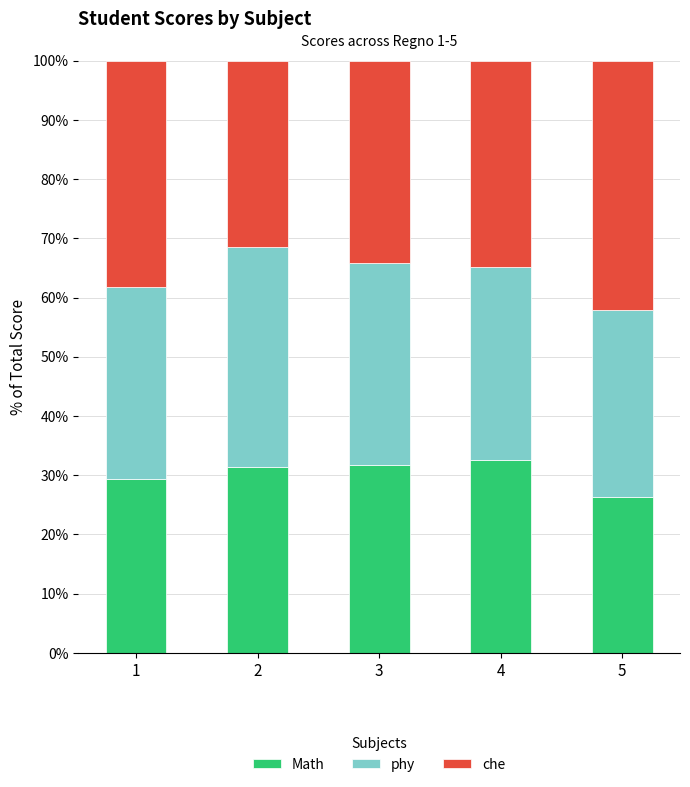

True or false: Math has a value of 31.8 at 3.

True